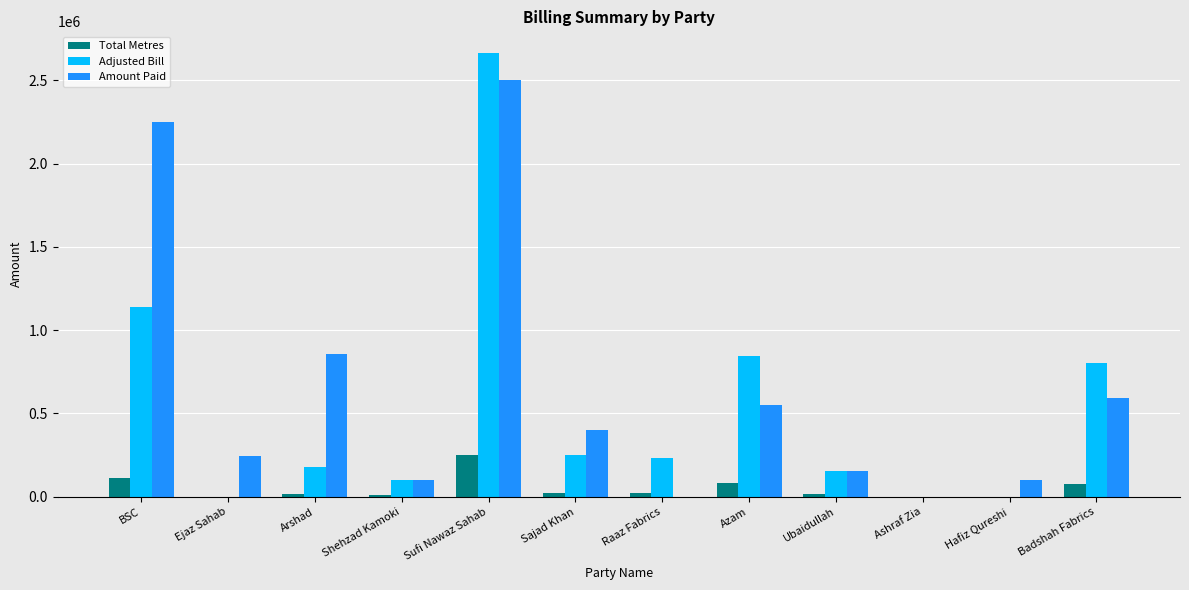

Is the value of Total Metres at Sajad Khan greater than the value of Amount Paid at Badshah Fabrics?

No